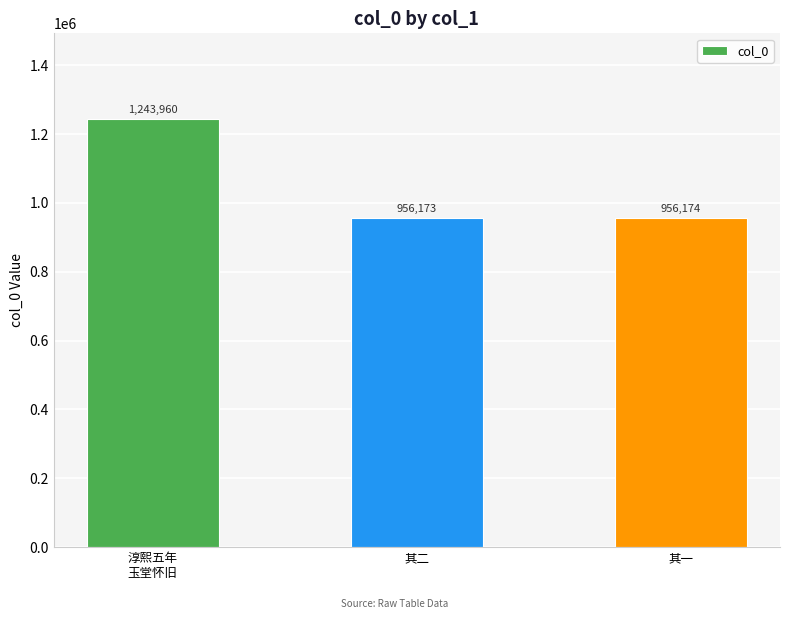

Reading left to right, transcribe all the data shown in this chart.

淳熙五年
玉堂怀旧=1243960	其二=956173	其一=956174